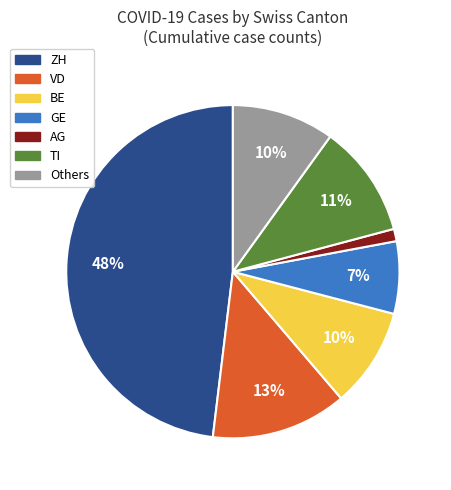

How many segments does this pie chart have?

7